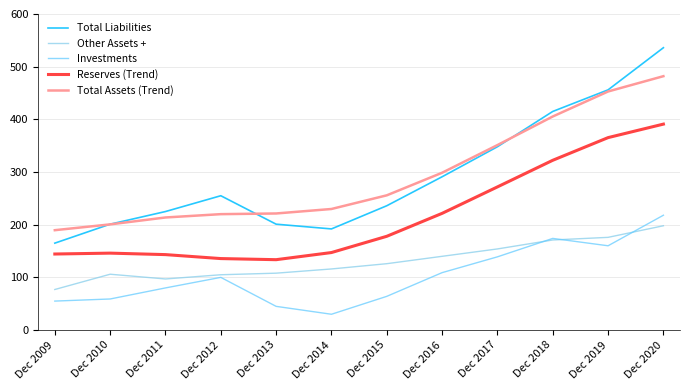

At which category does Investments reach its first local valley?

Dec 2014